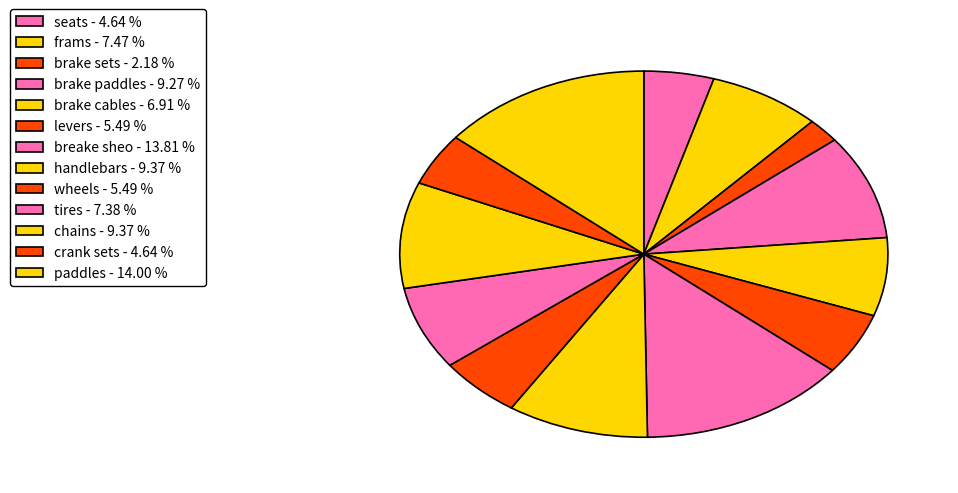

The breake sheo slice represents 7% of the pie. True or false?

False